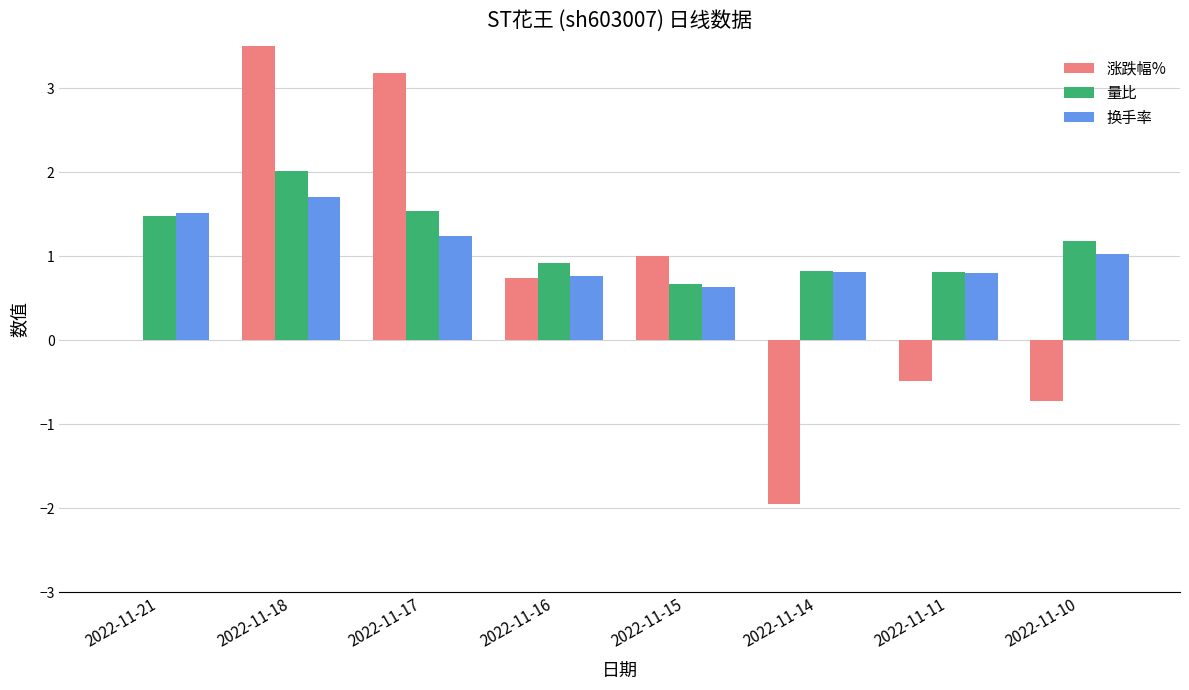

True or false: 量比 has a value of 2.0 at 2022-11-18.

True